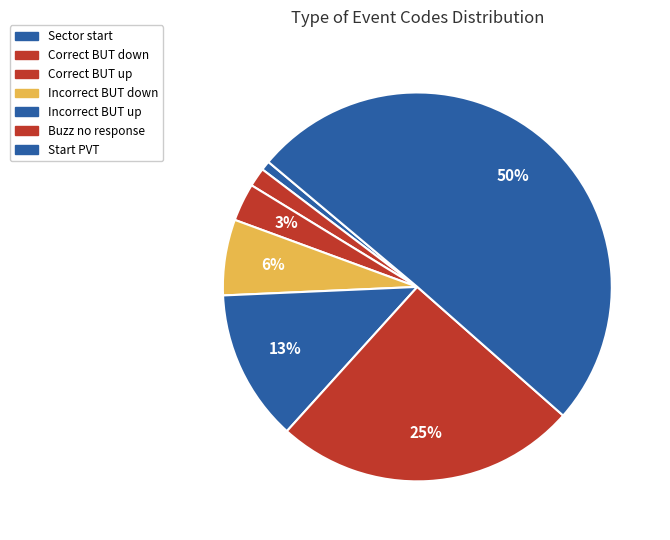

Rank the categories by value from highest to lowest.

Start PVT, Buzz no response, Incorrect BUT up, Incorrect BUT down, Correct BUT up, Correct BUT down, Sector start